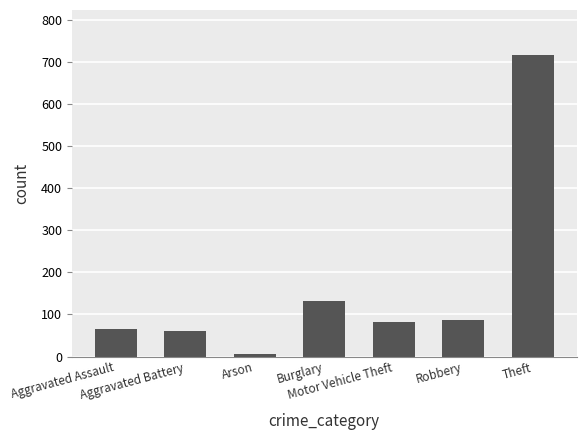

The value at Aggravated Assault is 107. True or false?

False